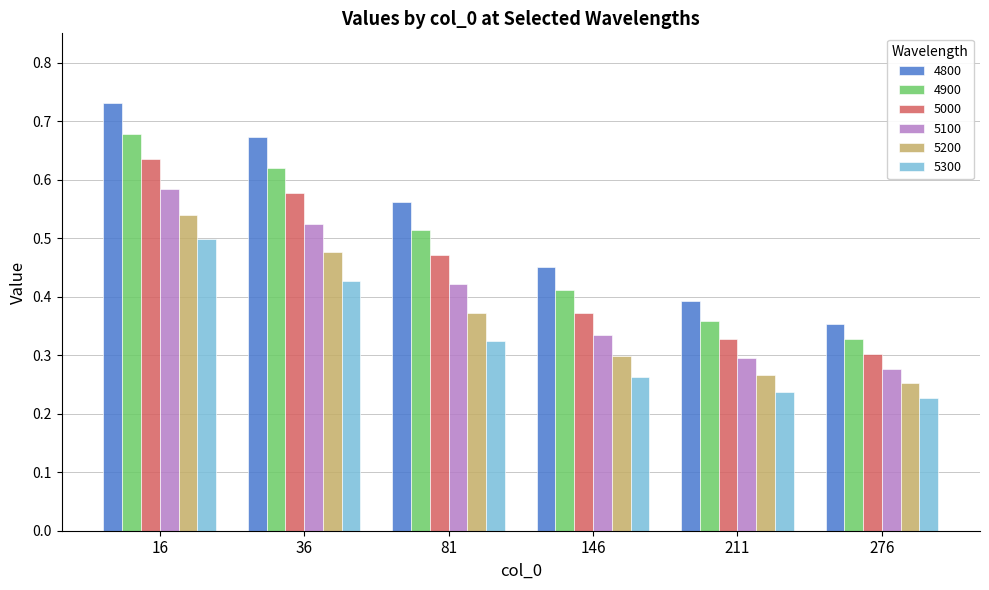

Count the number of categories in the chart.

6